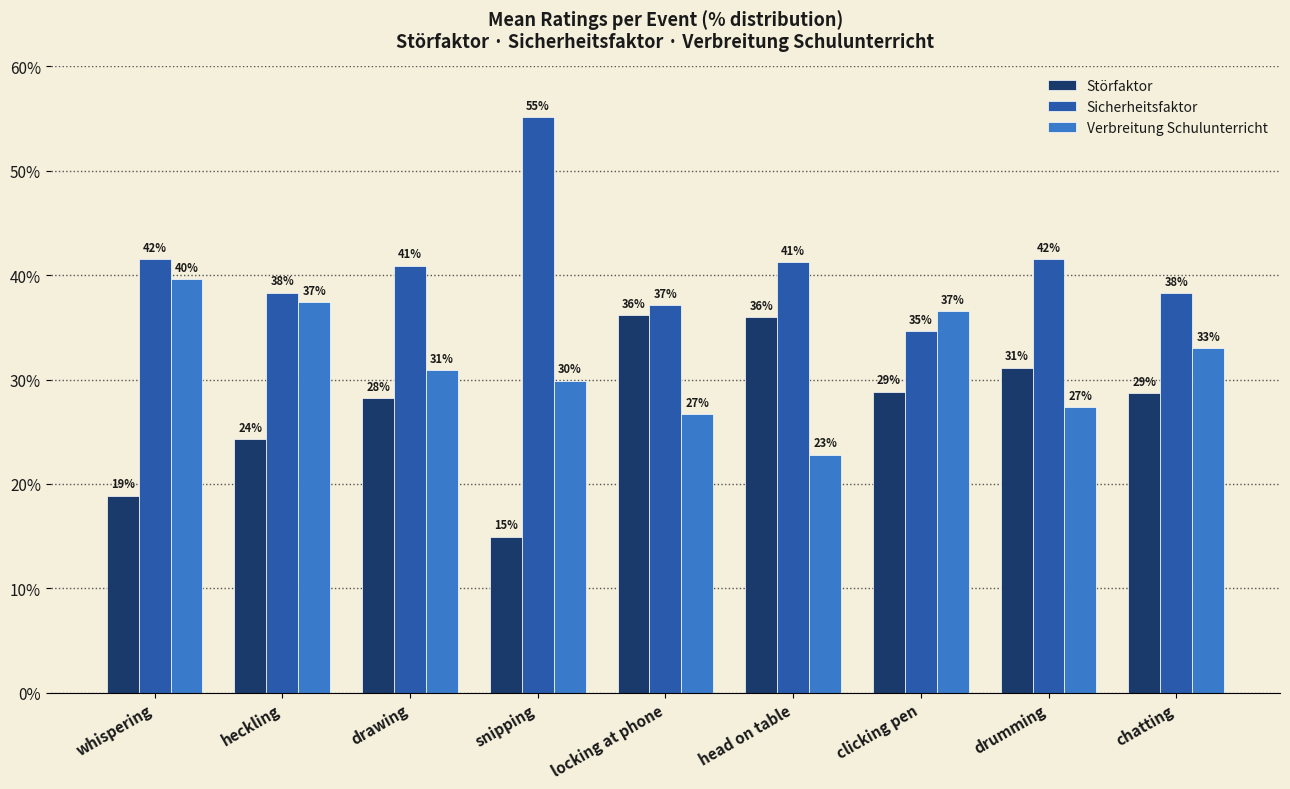

Are the bars grouped side by side (vs. stacked)?

Yes